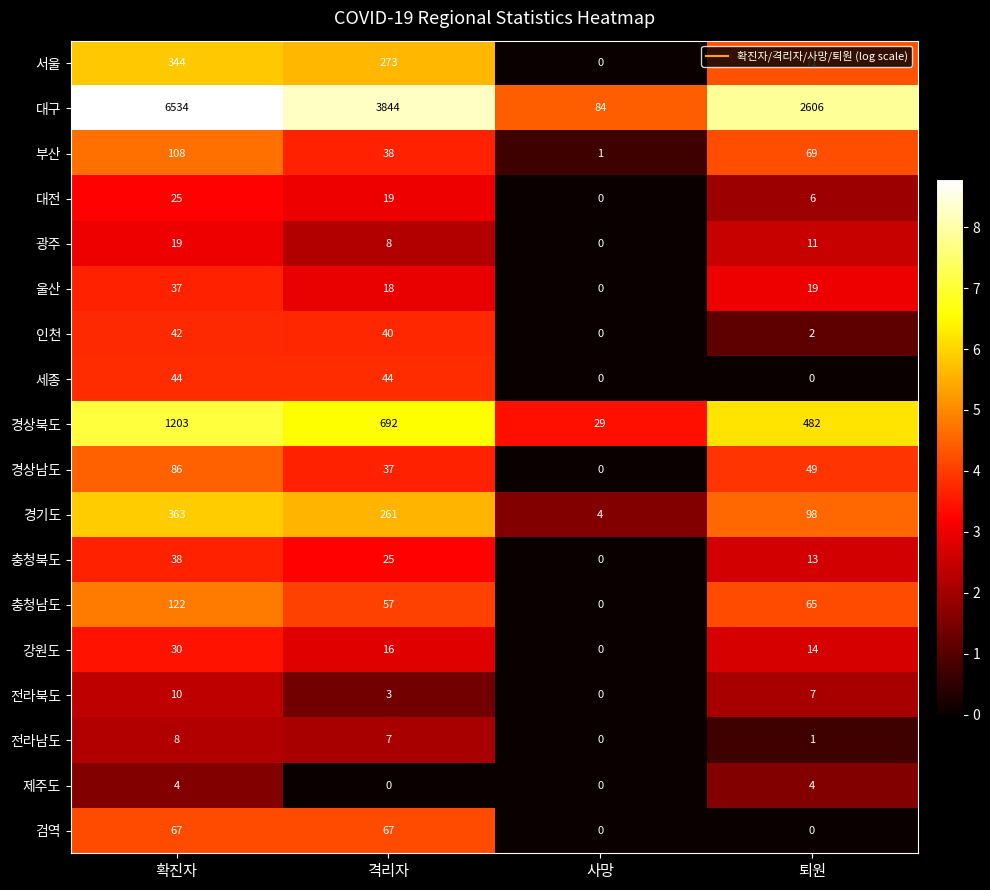

What is the maximum value for 제주도?

4